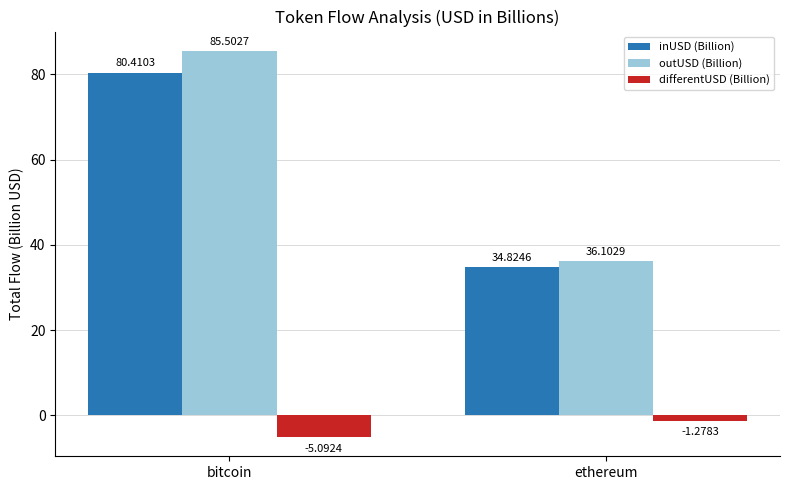

How many series are shown in this chart?

3